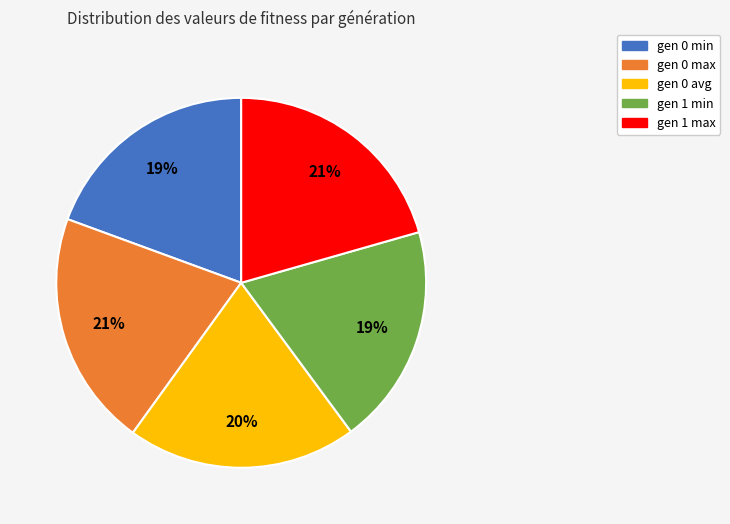

Does any single category account for the majority?

No